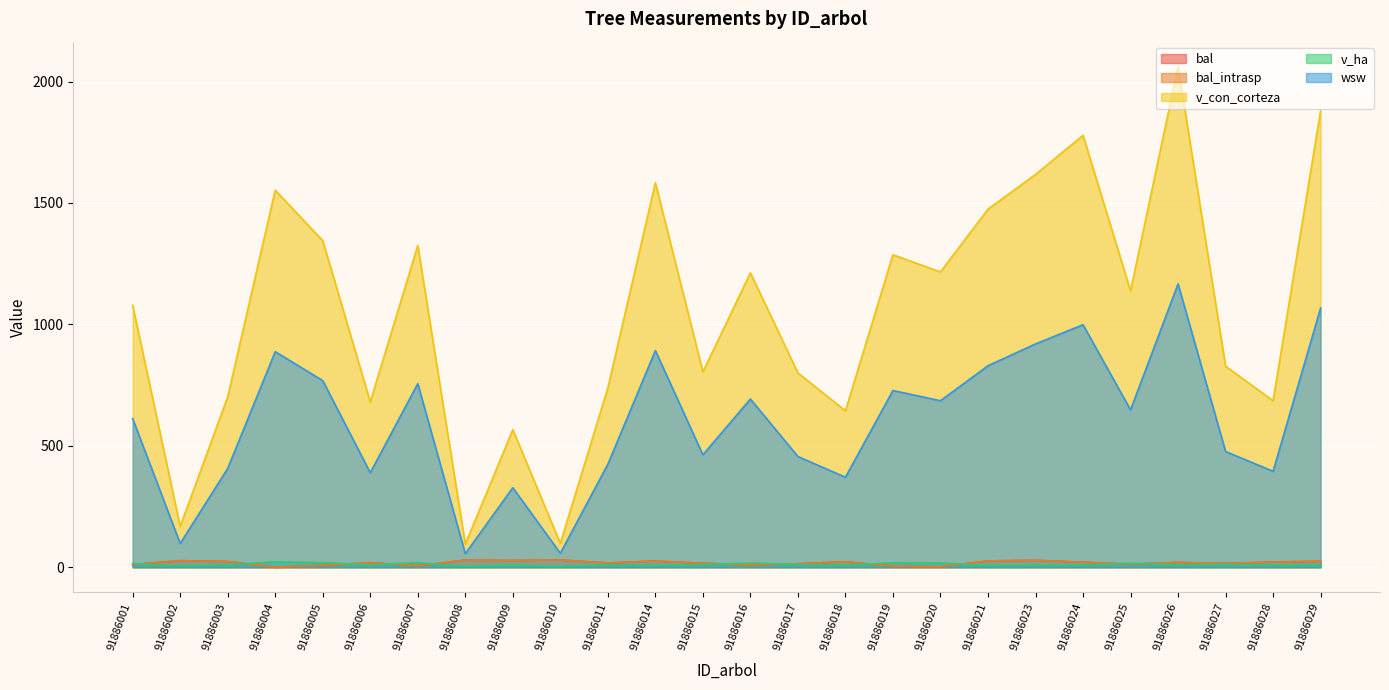

The v_ha series shows 17.2 at 91886020. True or false?

True